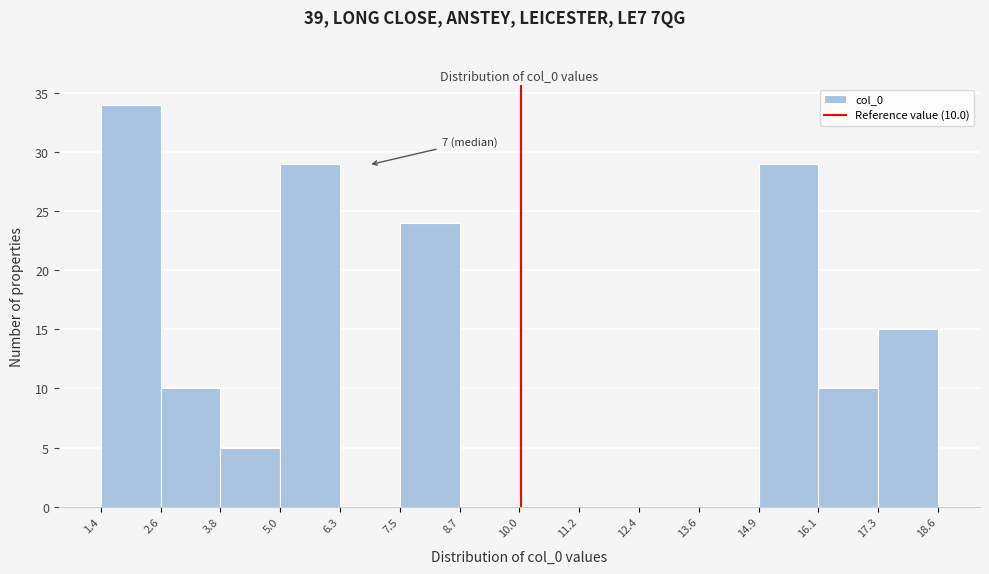

Over which range of the x-axis is the bar tallest?

1.4 to 2.6